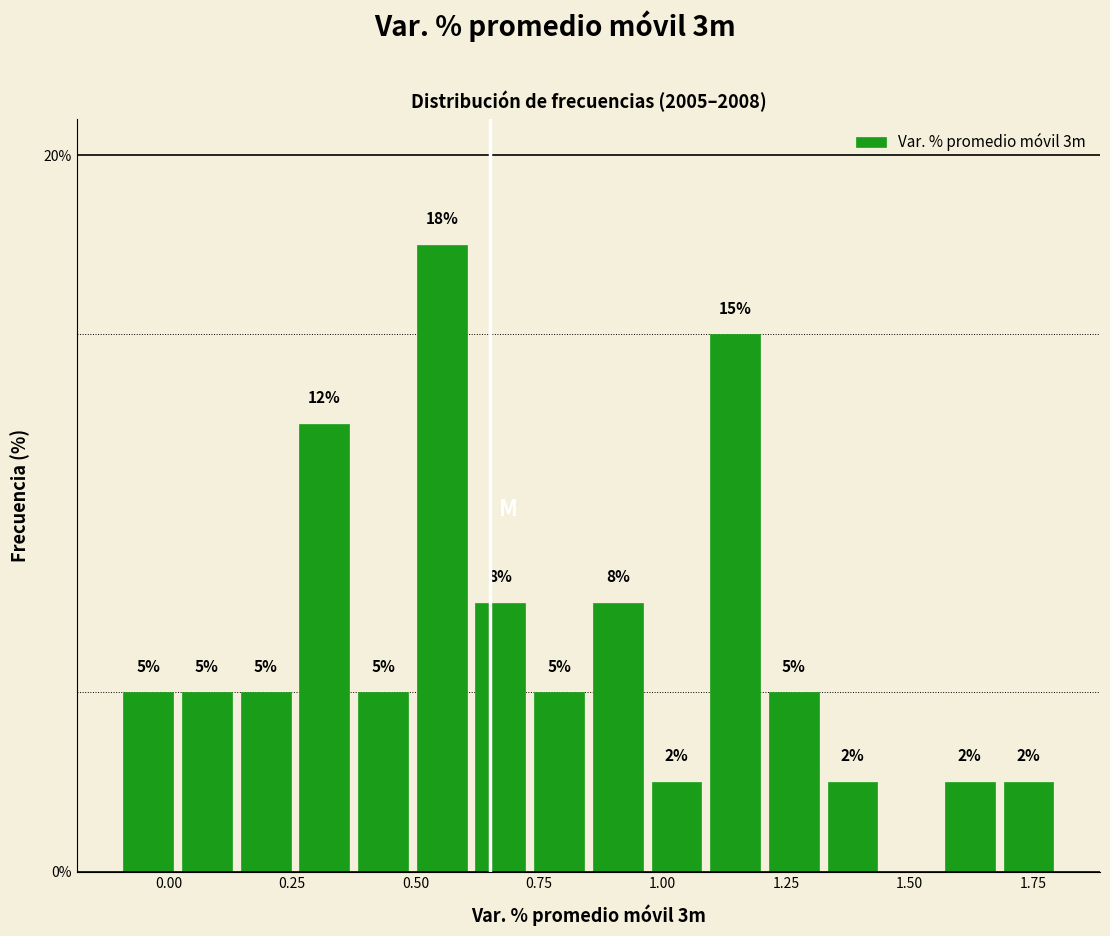

Read against the x-axis, roughly where is the centre of the tallest bar?

0.55